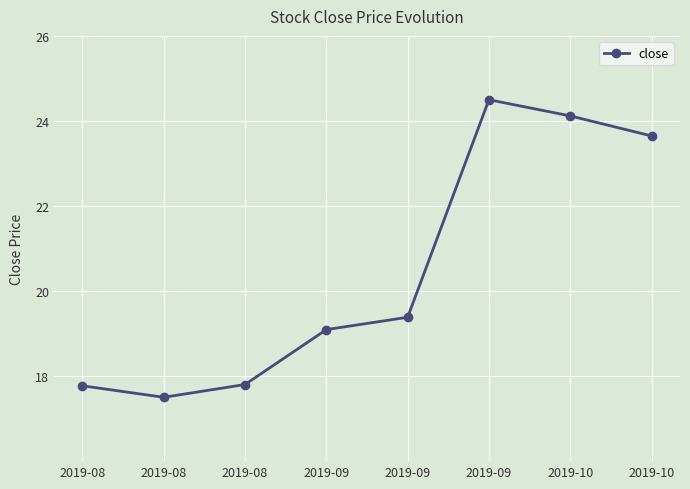

Rank the categories by value from lowest to highest.

2019-08, 2019-08, 2019-08, 2019-09, 2019-09, 2019-10, 2019-10, 2019-09